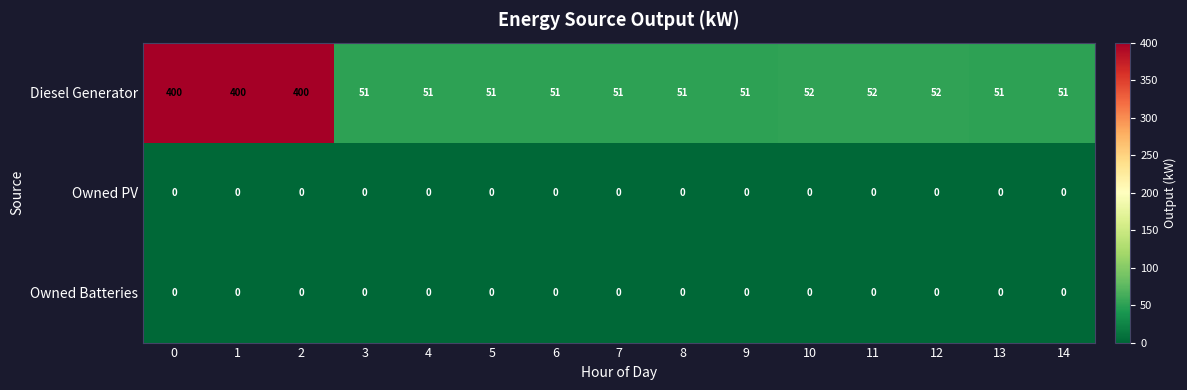

How many data points does each series have?

15